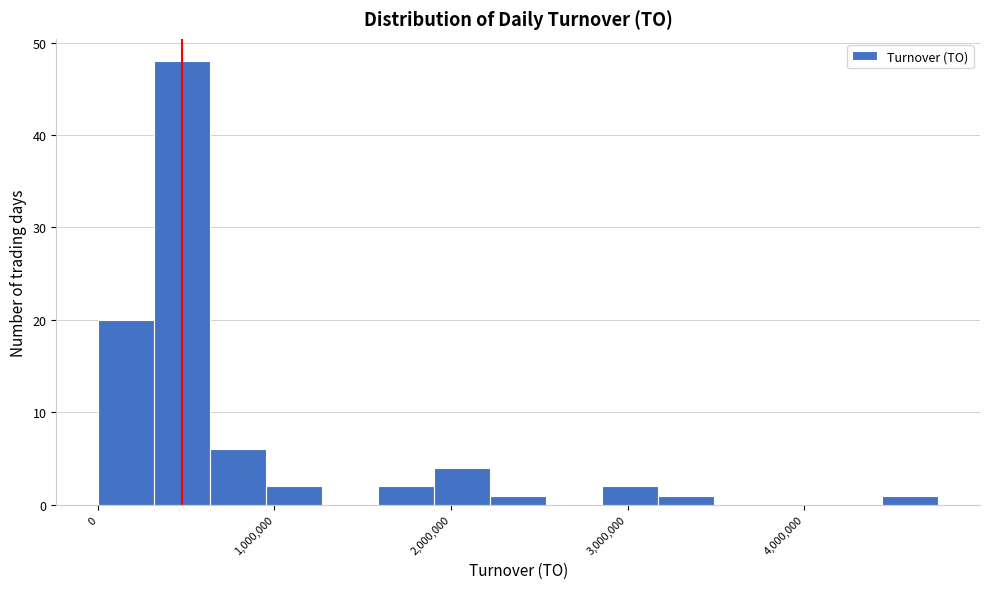

Around what value on the x-axis is the tallest bar? Give the approximate position of its centre, as read against the axis.

500000